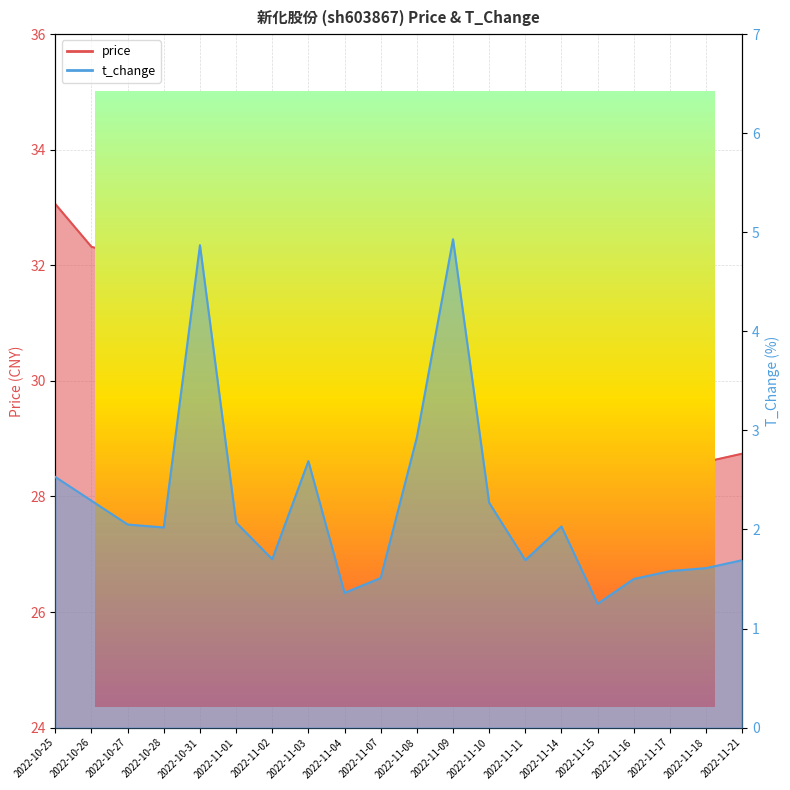

What is the label of the 4th point from the left?

2022-10-28